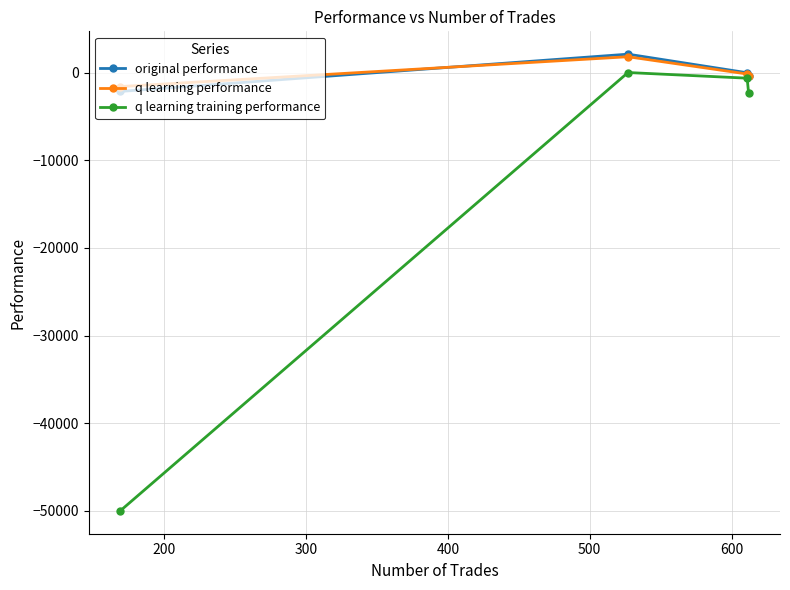

What is the greatest value displayed?

2115.9